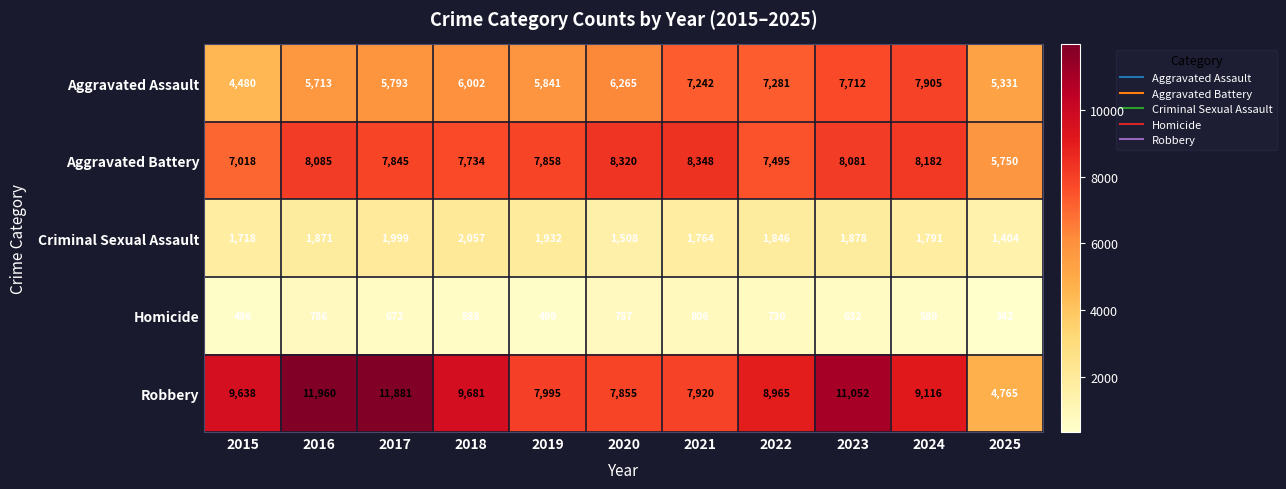

At which label is Aggravated Assault closest to 6192?

2020